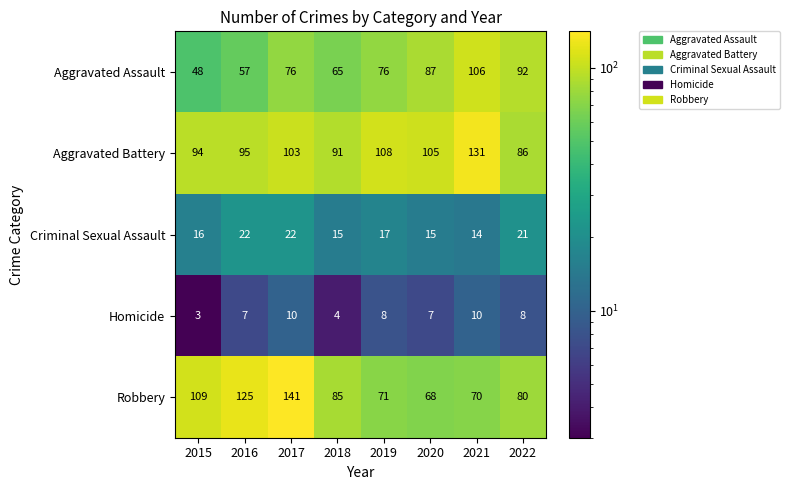

The value of Aggravated Battery at 2017 is 44. True or false?

False